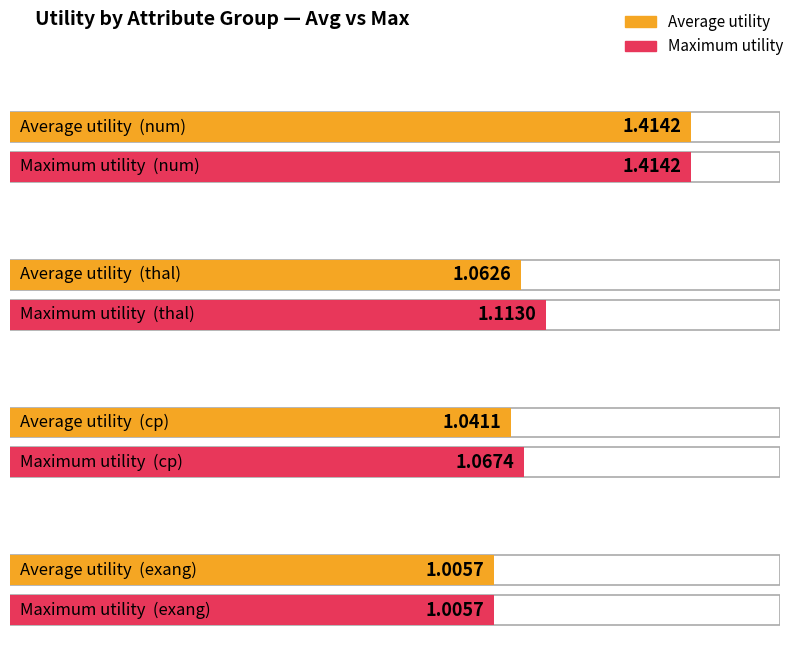

At which label does avg_utility reach its minimum?

exang